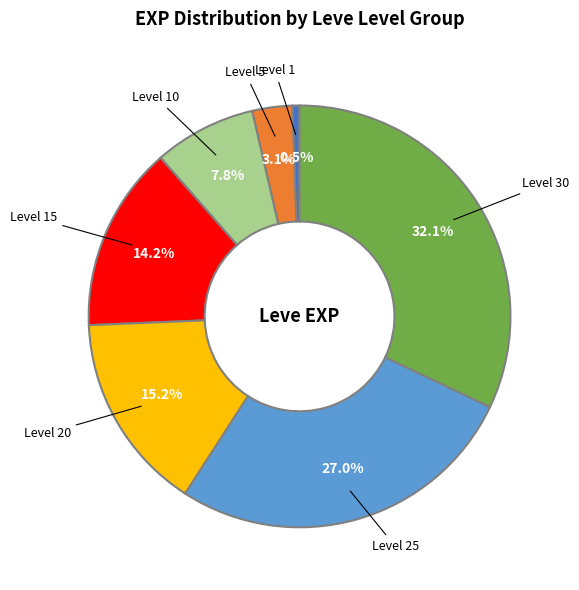

Is the sum of Level 1 and Level 30 greater than half?

No